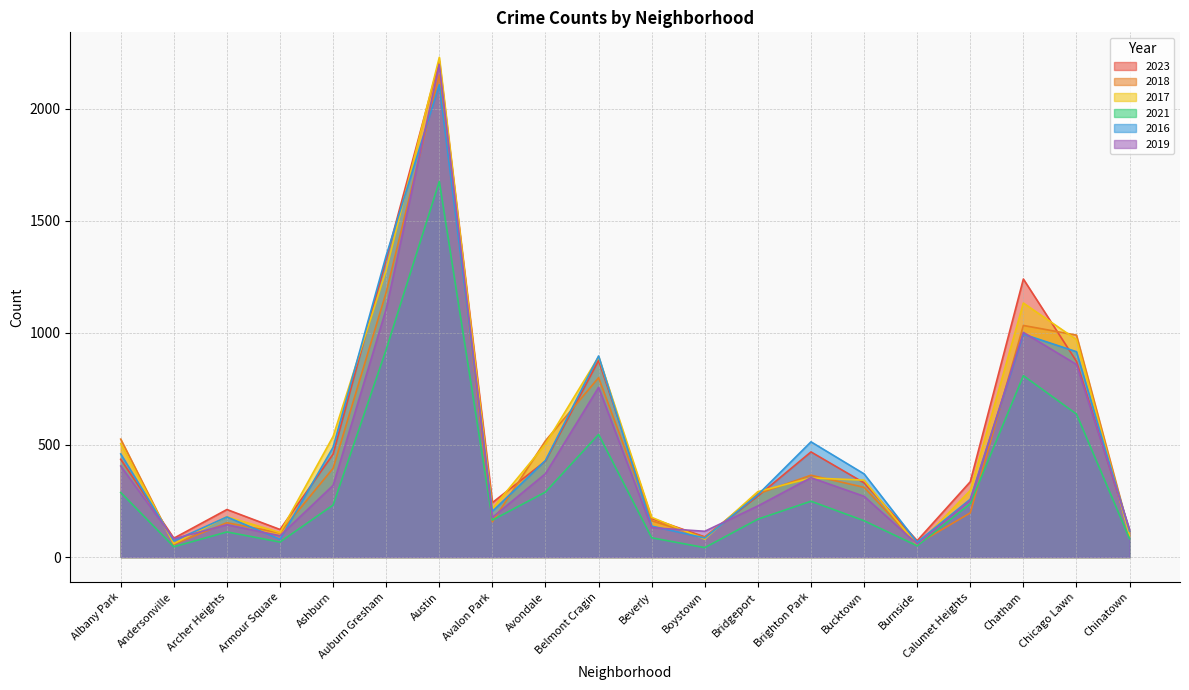

What is the average value of the 2023 series?

519